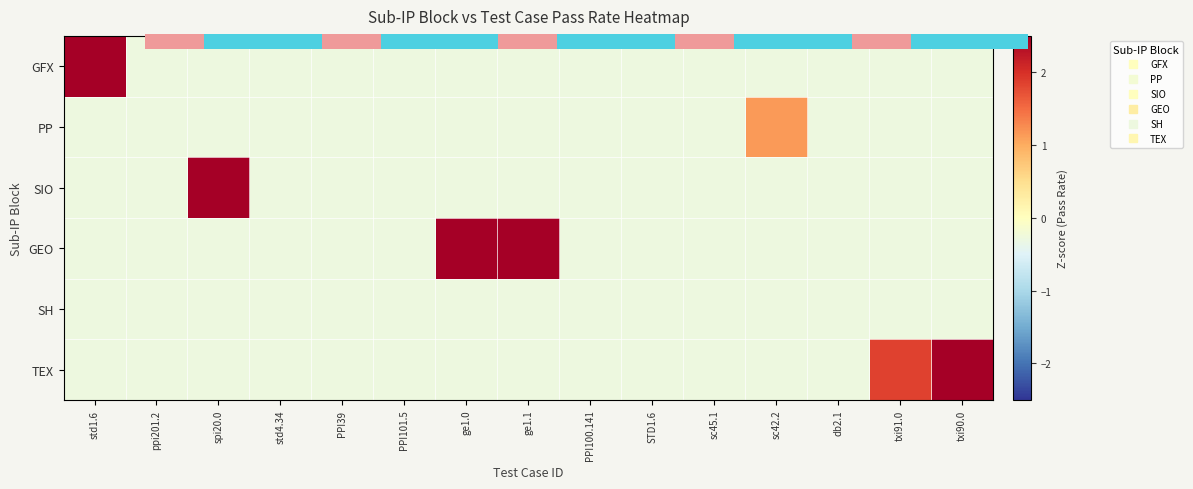

What is the lowest value of the GEO series?

-0.3